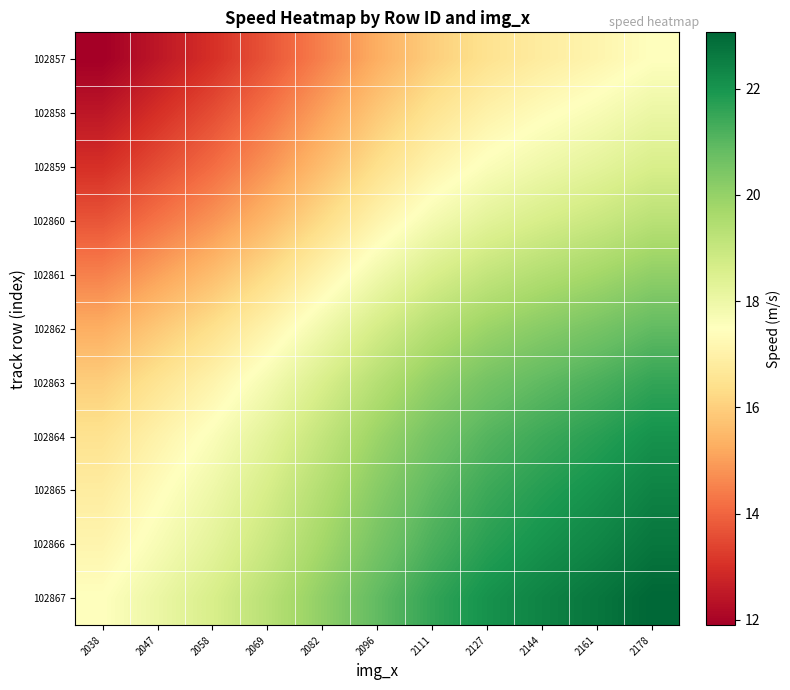

Reading left to right, extract all data points from this chart.

102857: 2038=11.9	2047=12.5	2058=13.0	2069=13.7	2082=14.5	2096=15.3	2111=16.0	2127=16.5	2144=16.8	2161=17.1	2178=17.5
102858: 2038=12.5	2047=13.0	2058=13.6	2069=14.3	2082=15.0	2096=15.8	2111=16.5	2127=17.0	2144=17.4	2161=17.7	2178=18.0
102859: 2038=13.0	2047=13.6	2058=14.1	2069=14.8	2082=15.6	2096=16.4	2111=17.1	2127=17.6	2144=17.9	2161=18.2	2178=18.6
102860: 2038=13.7	2047=14.3	2058=14.8	2069=15.5	2082=16.3	2096=17.1	2111=17.8	2127=18.3	2144=18.6	2161=18.9	2178=19.3
102861: 2038=14.5	2047=15.0	2058=15.6	2069=16.3	2082=17.1	2096=17.9	2111=18.6	2127=19.1	2144=19.4	2161=19.7	2178=20.1
102862: 2038=15.3	2047=15.8	2058=16.4	2069=17.1	2082=17.9	2096=18.7	2111=19.4	2127=19.9	2144=20.2	2161=20.5	2178=20.9
102863: 2038=16.0	2047=16.5	2058=17.1	2069=17.8	2082=18.6	2096=19.4	2111=20.1	2127=20.6	2144=20.9	2161=21.2	2178=21.6
102864: 2038=16.5	2047=17.0	2058=17.6	2069=18.3	2082=19.1	2096=19.9	2111=20.6	2127=21.1	2144=21.4	2161=21.7	2178=22.1
102865: 2038=16.8	2047=17.4	2058=17.9	2069=18.6	2082=19.4	2096=20.2	2111=20.9	2127=21.4	2144=21.8	2161=22.1	2178=22.4
102866: 2038=17.1	2047=17.7	2058=18.2	2069=18.9	2082=19.7	2096=20.5	2111=21.2	2127=21.7	2144=22.1	2161=22.4	2178=22.7
102867: 2038=17.5	2047=18.0	2058=18.6	2069=19.3	2082=20.1	2096=20.9	2111=21.6	2127=22.1	2144=22.4	2161=22.7	2178=23.1